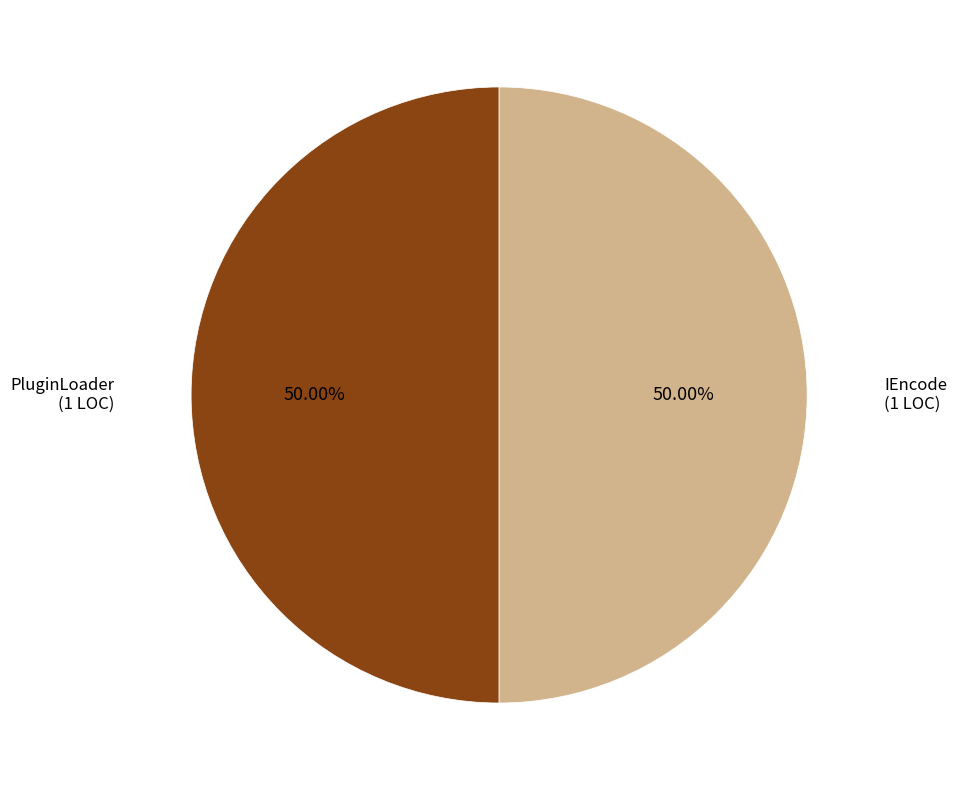

What is the ratio of the value at IEncode to the value at PluginLoader?

1.0